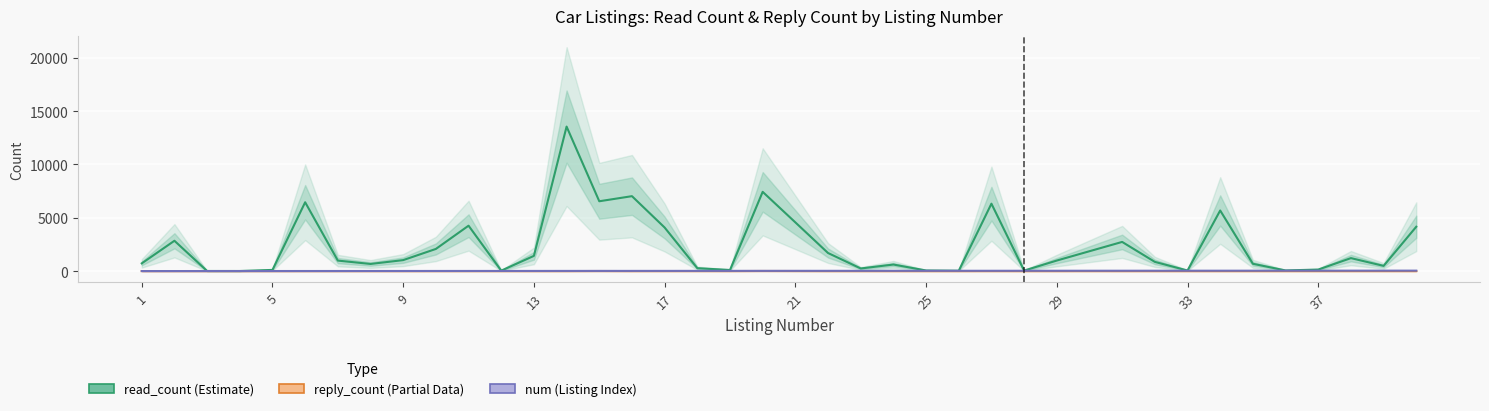

Reading left to right, what are all the values shown in this chart?

read_count: 722	2843	7	5	108	6456	983	667	1028	2076	4257	40	1426	13554	6549	7027	4084	270	100	7432	4568	1693	244	612	55	30	6322	46	987	1862	2734	862	52	5683	683	58	141	1215	487	4160
reply_count: 0	0	0	0	0	0	0	0	0	0	0	0	0	0	5	0	1	2	1	8	4	0	0	0	0	0	1	0	0	1	0	0	0	0	0	0	0	0	0	0
num: 1	2	3	4	5	6	7	8	9	10	11	12	13	14	15	16	17	18	19	20	21	22	23	24	25	26	27	28	29	30	31	32	33	34	35	36	37	38	39	40